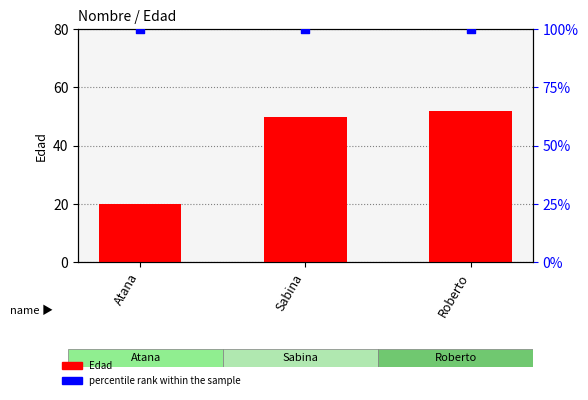

Which series has the widest spread of Y values?

Edad